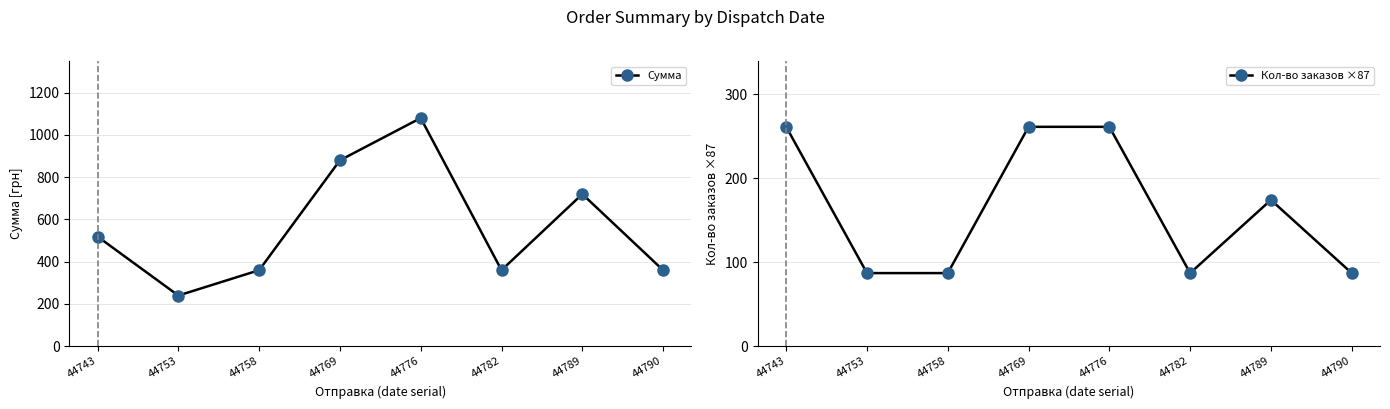

What is the difference between the highest and lowest values at 44769?

619